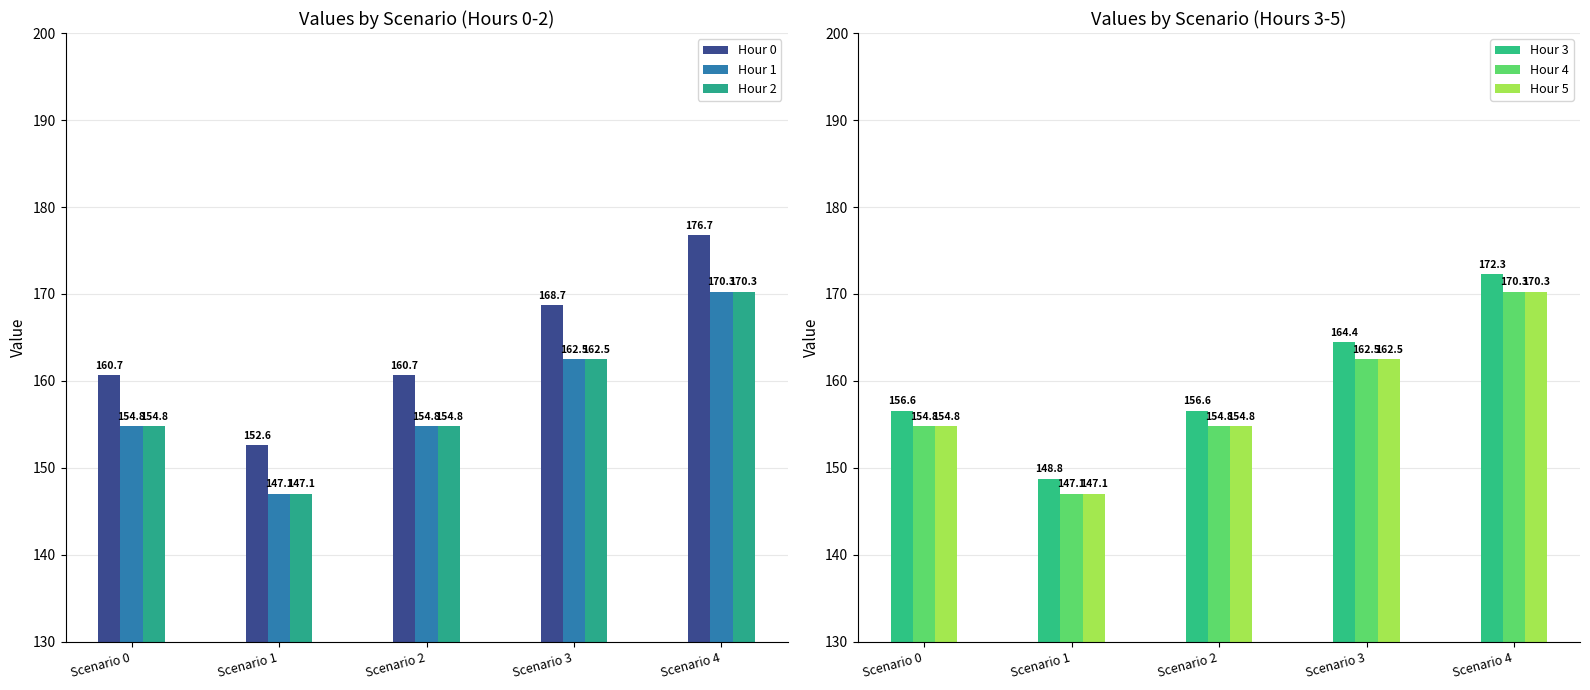

What is the total value across all series at Scenario 0?

936.5